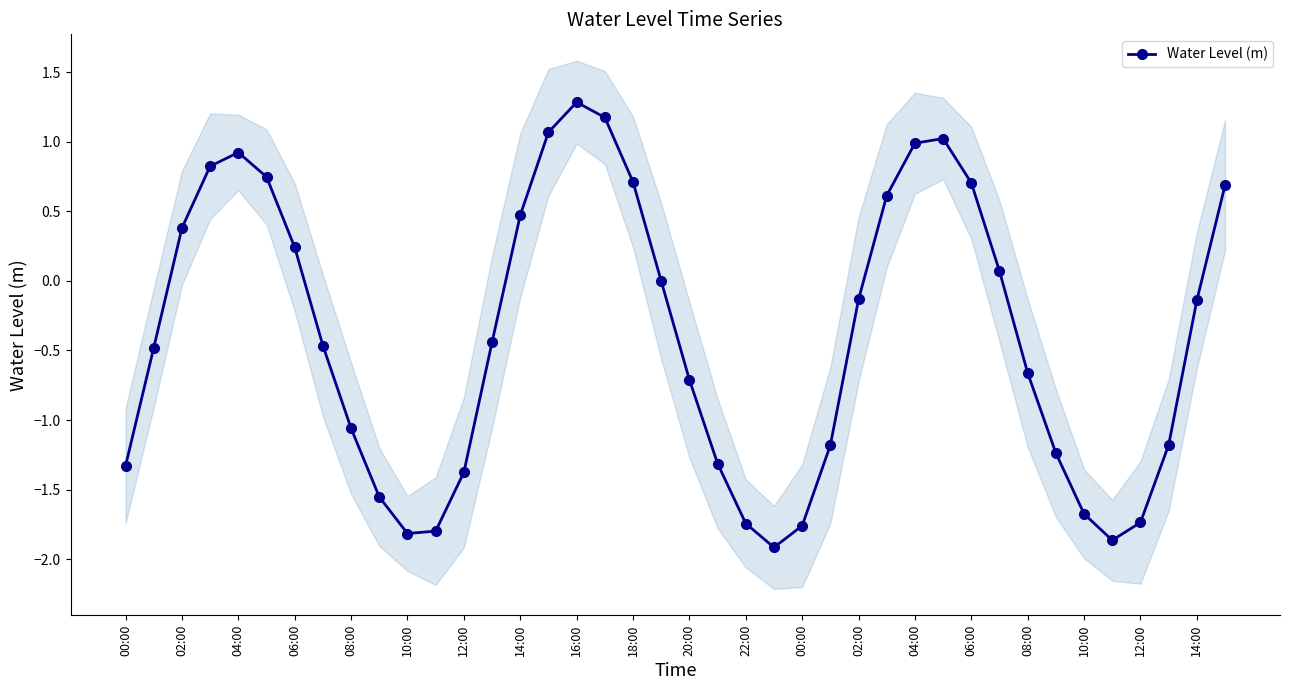

True or false: the data shows 0.1 at 31.

True